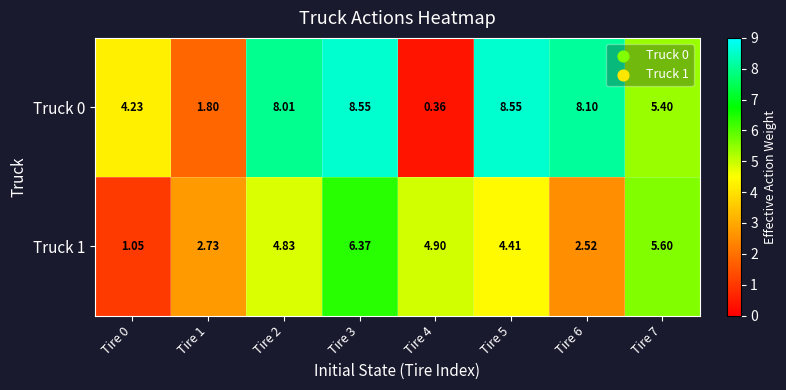

How many data points in Truck 1 are less than 4?

3